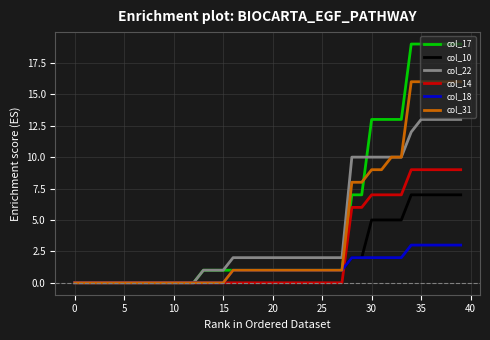

Which series has the widest spread of values?

col_17